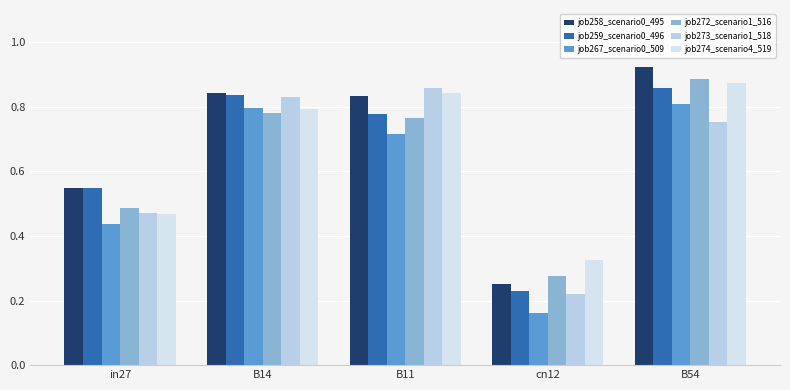

What is the difference between the job259_scenario0_496 values at cn12 and B14?

0.6